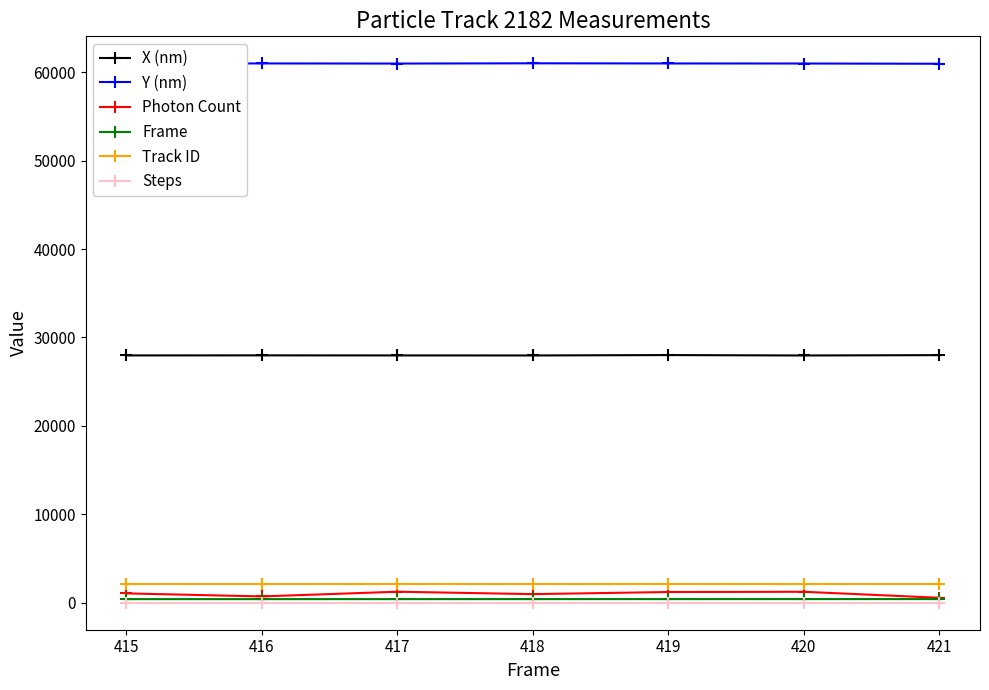

The value of Y (nm) at 420 is 60971.7. True or false?

True